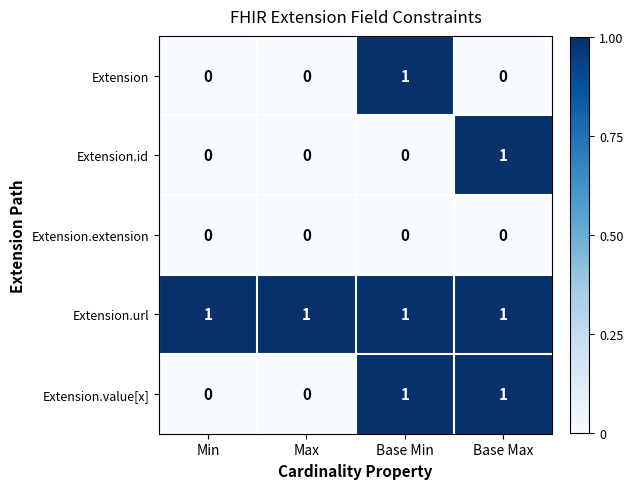

Reading left to right, transcribe all the data shown in this chart.

Extension: Min=0	Max=0	Base Min=1	Base Max=0
Extension.id: Min=0	Max=0	Base Min=0	Base Max=1
Extension.extension: Min=0	Max=0	Base Min=0	Base Max=0
Extension.url: Min=1	Max=1	Base Min=1	Base Max=1
Extension.value[x]: Min=0	Max=0	Base Min=1	Base Max=1